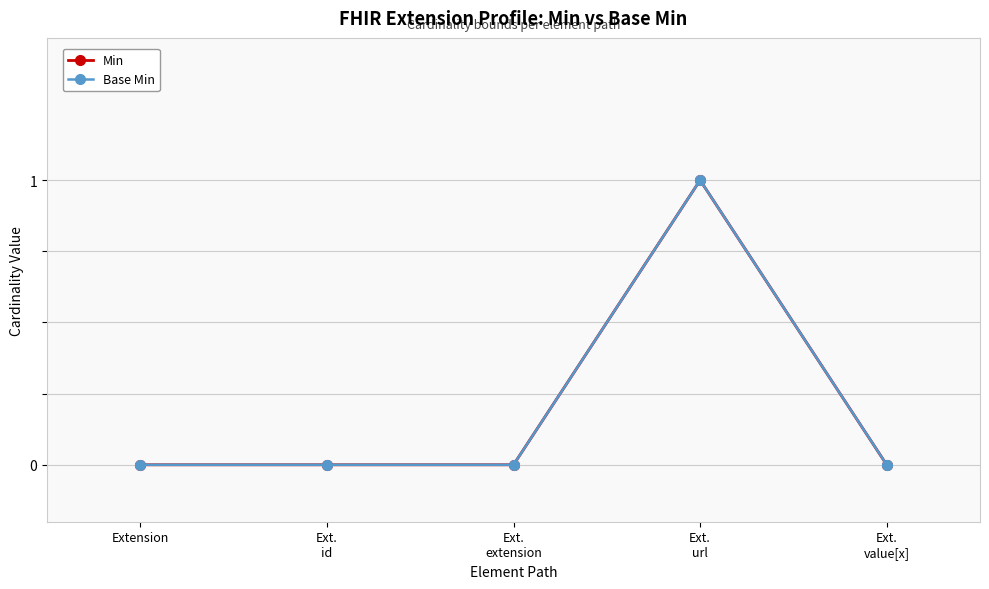

Which category has the lowest value across all series?

Extension